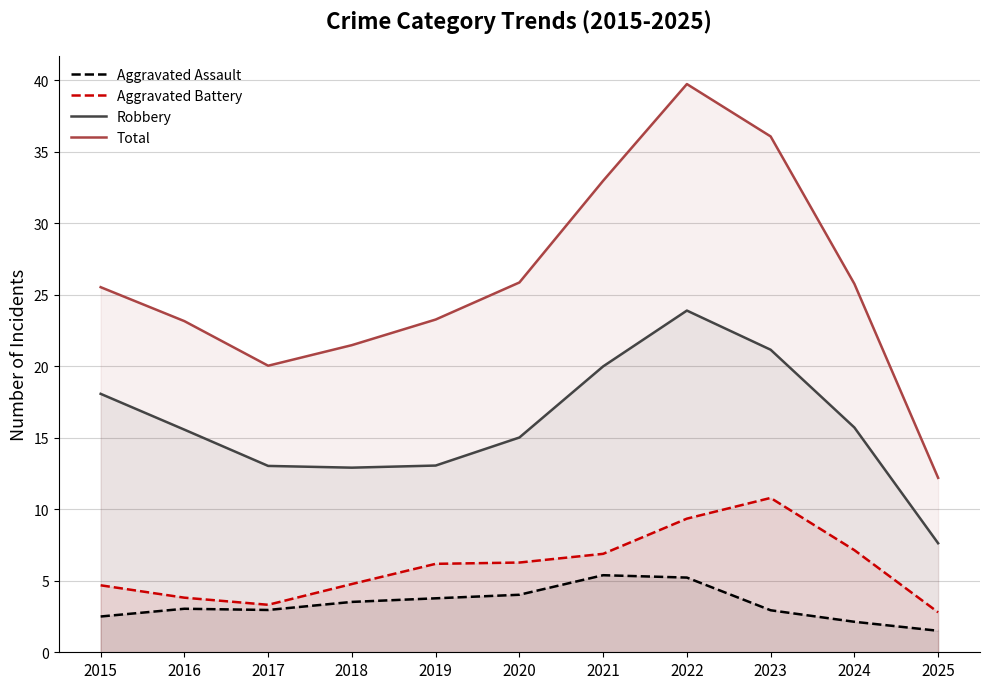

Reading left to right, extract all data points from this chart.

Aggravated Assault: 2.5	3.0	3.0	3.5	3.8	4.0	5.4	5.2	2.9	2.1	1.5
Aggravated Battery: 4.7	3.8	3.3	4.8	6.2	6.3	6.9	9.3	10.8	7.1	2.8
Robbery: 18.1	15.6	13.0	12.9	13.1	15.0	20.0	23.9	21.2	15.7	7.6
Total: 25.5	23.2	20.0	21.5	23.3	25.9	33.0	39.7	36.1	25.8	12.2